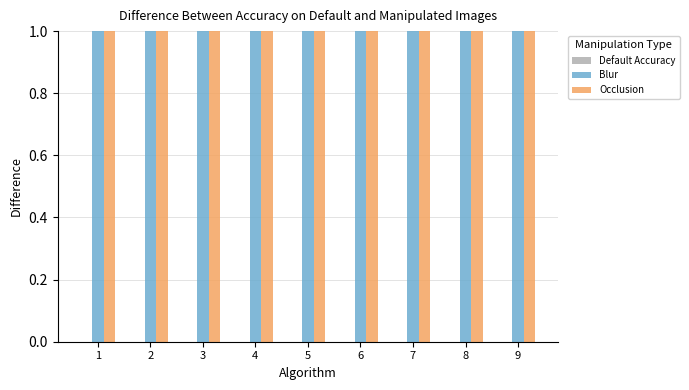

The Default Accuracy series shows 0 at 1. True or false?

True